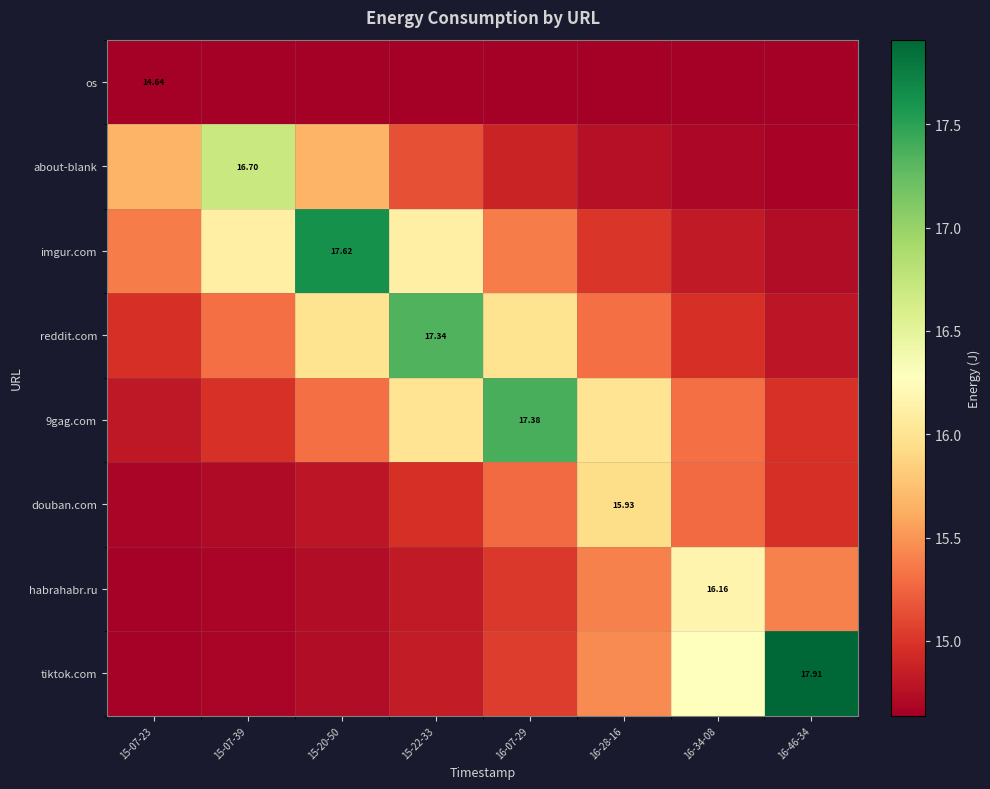

At 16-07-29, list the series in order from smallest to largest.

os, about-blank, habrahabr.ru, tiktok.com, douban.com, imgur.com, reddit.com, 9gag.com